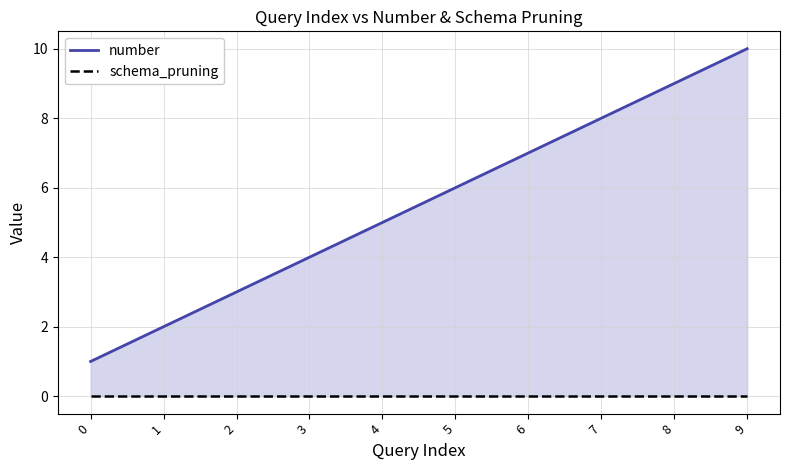

Which series changed the most between 1 and 2?

number